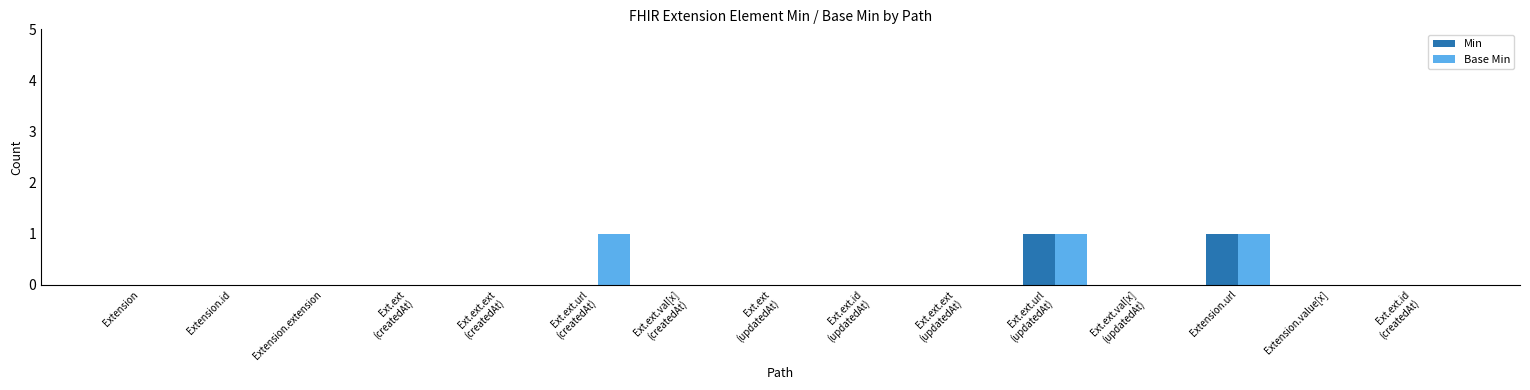

Count the number of data series in this chart.

2